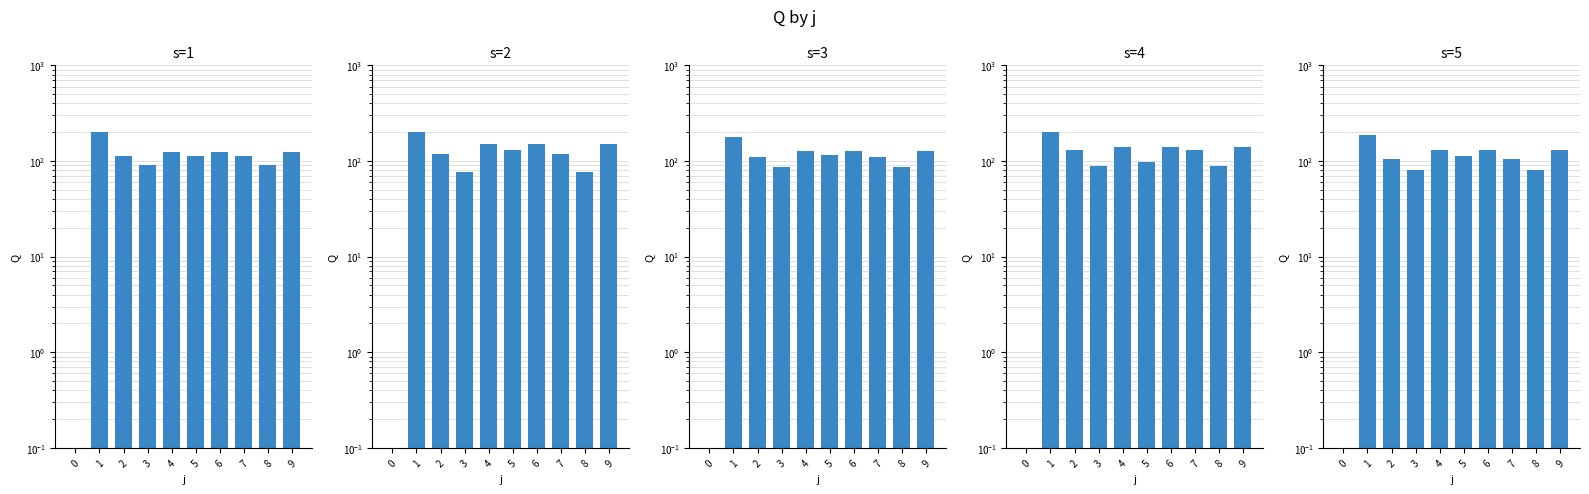

What is the difference between the s=2 values at 2 and 5?

10.0